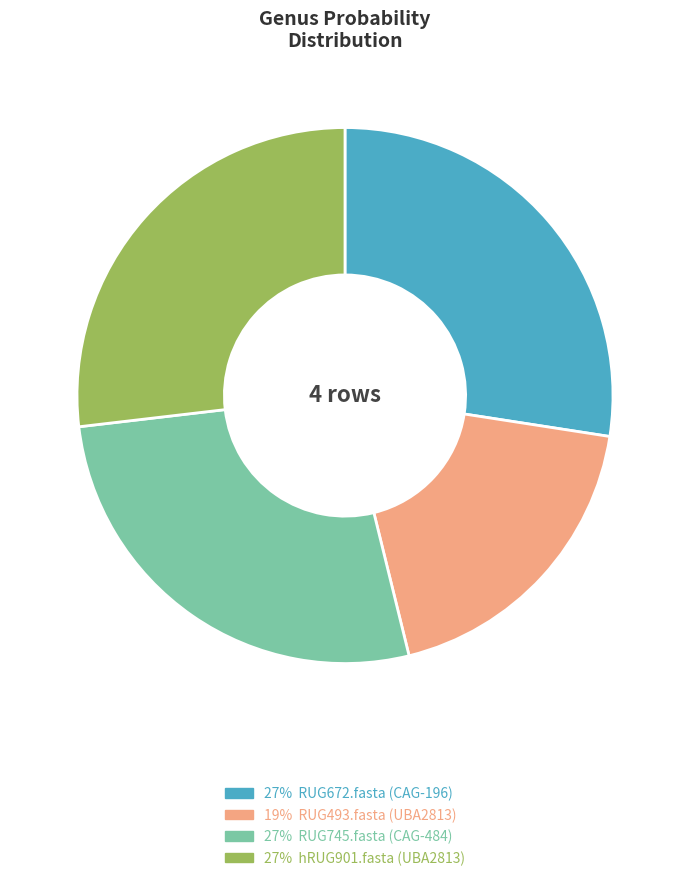

Does any single category account for the majority?

No